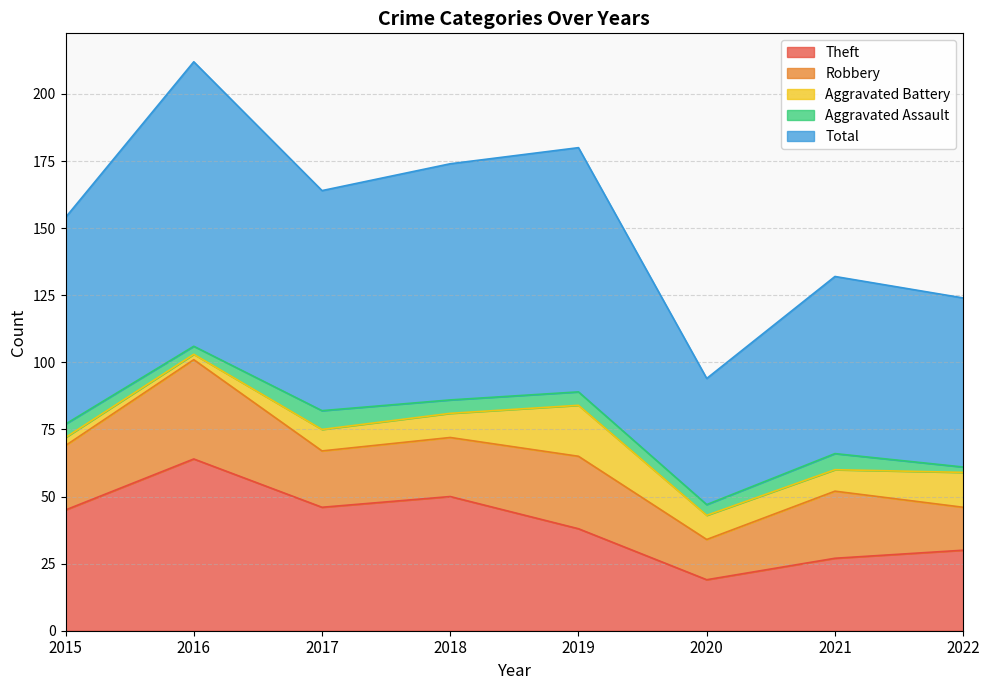

At which label does Aggravated Battery reach its peak?

2019